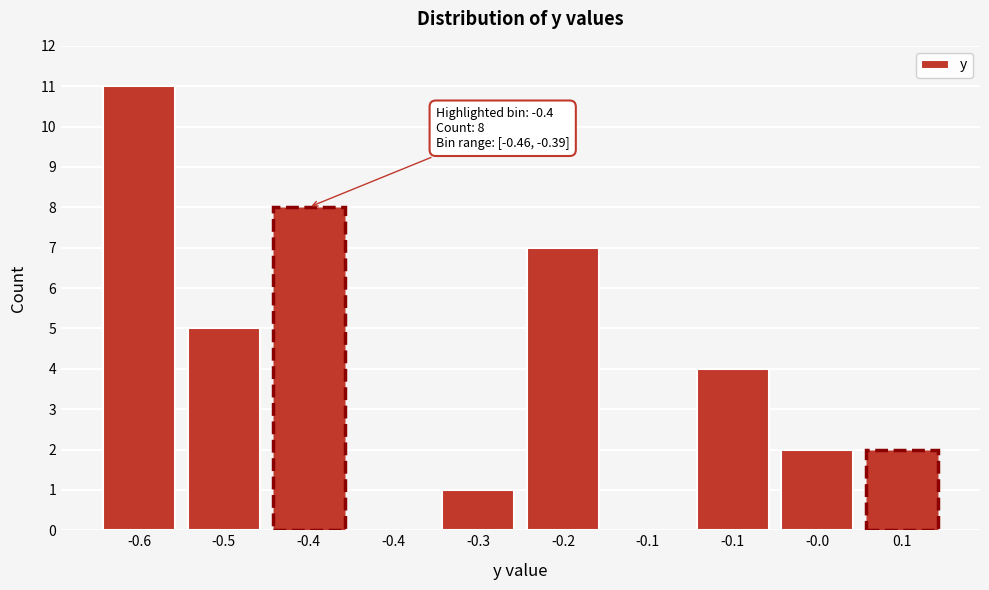

How many series are shown in this chart?

1